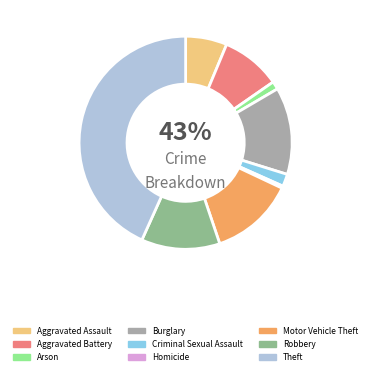

Which slice is the smallest?

Homicide